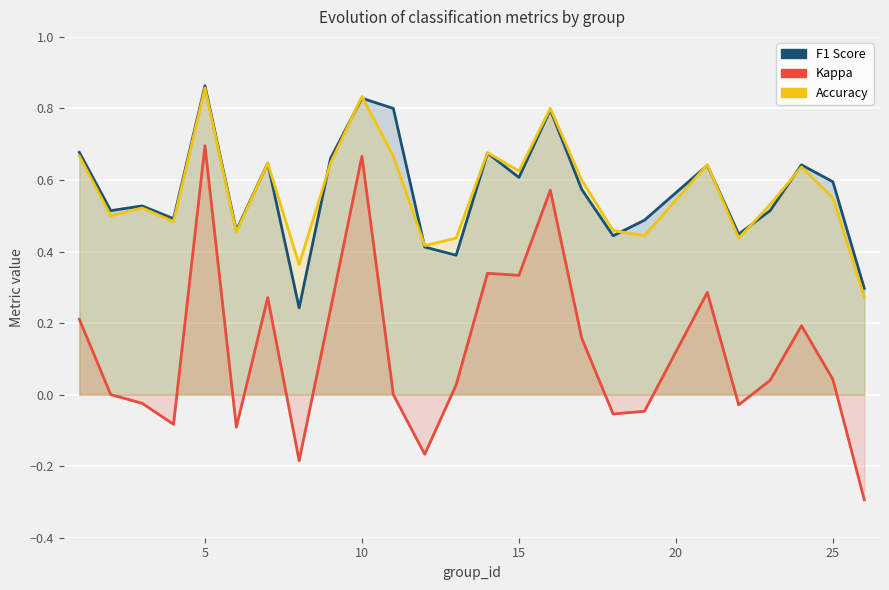

What is the highest value of the f1 series?

0.9